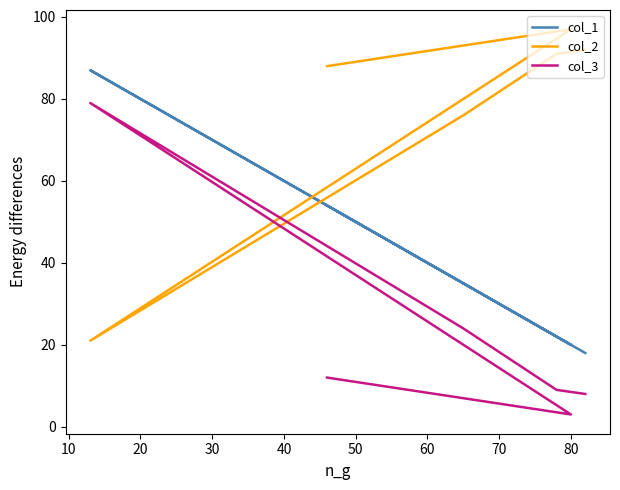

Which series has the largest total across all categories?

col_2